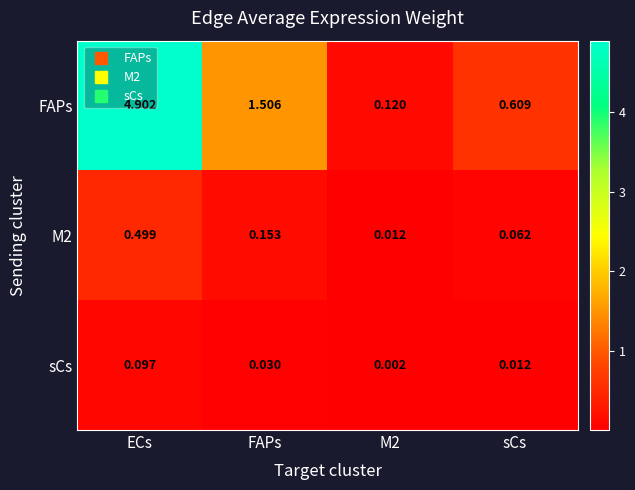

Which label corresponds to the largest value in the chart?

ECs